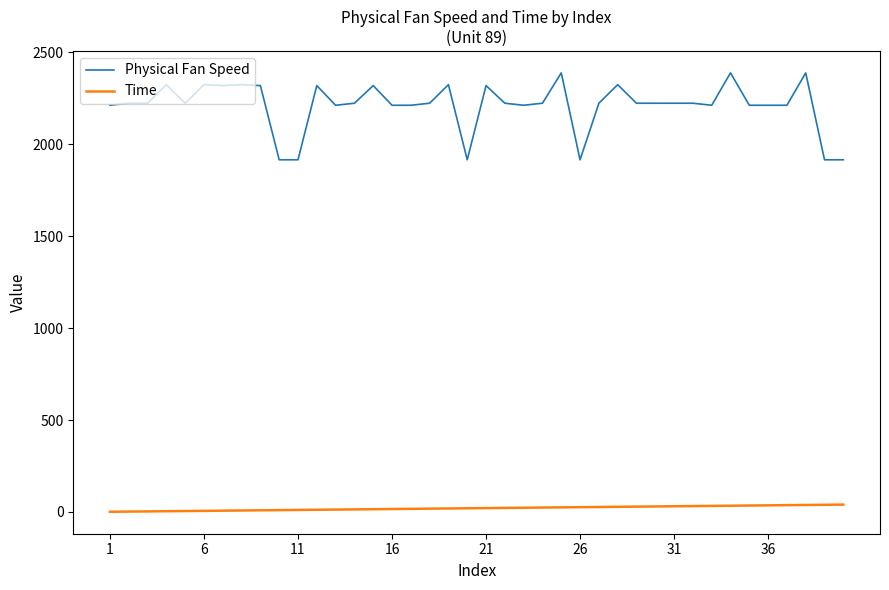

Which series has the largest total across all categories?

Physical Fan Speed